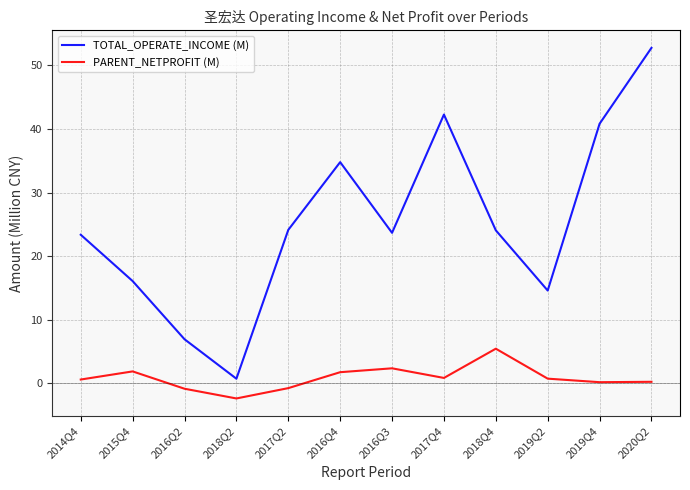

Rank the series at 2019Q4 from lowest to highest value.

PARENT_NETPROFIT (M), TOTAL_OPERATE_INCOME (M)